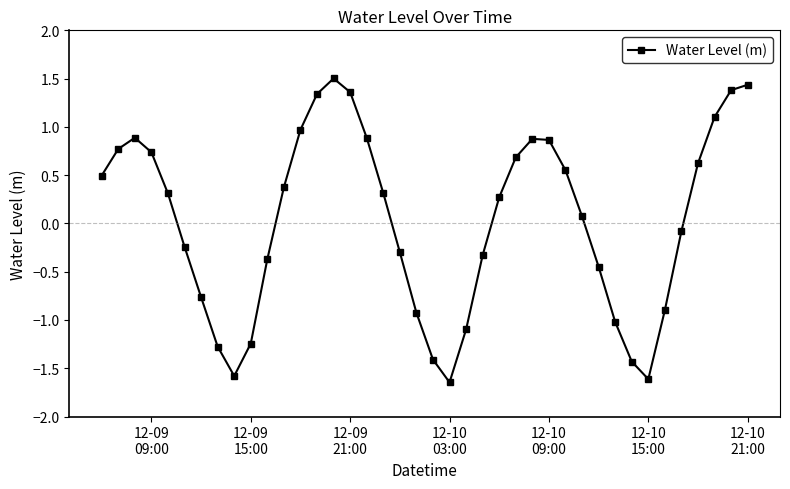

What is the maximum value shown in the chart?

1.5